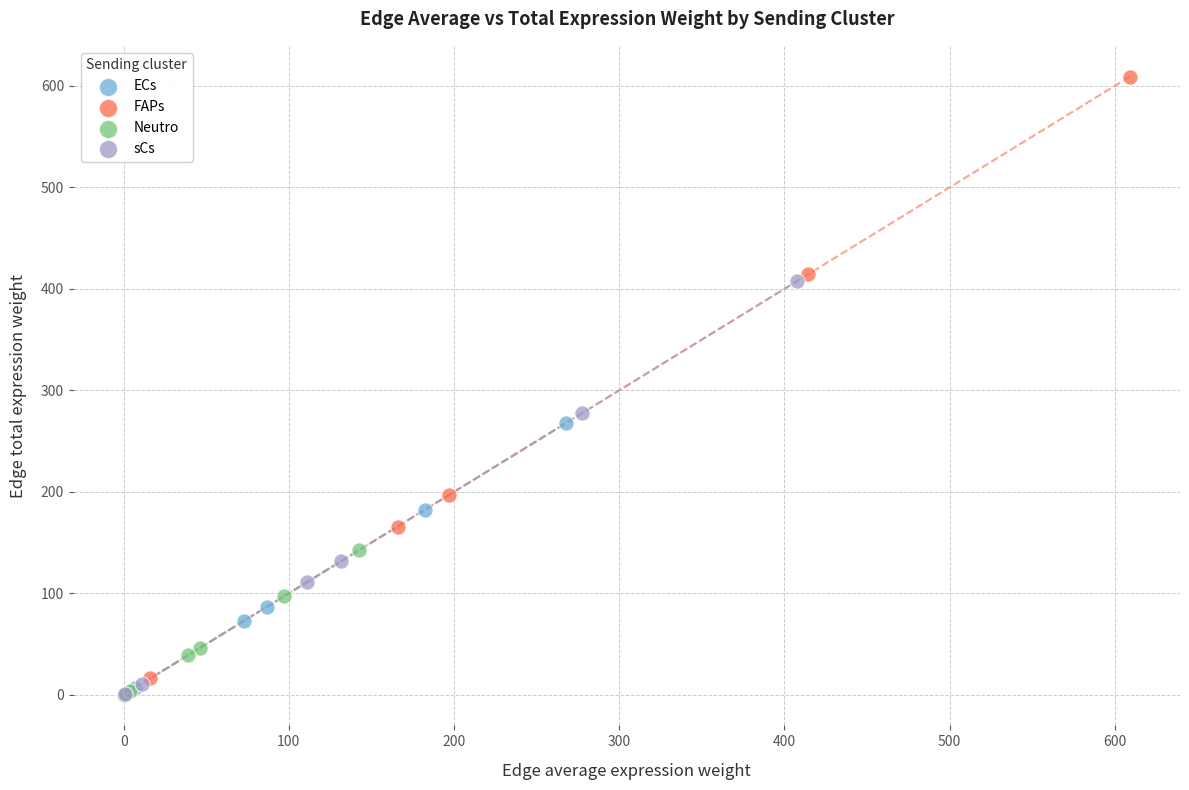

Which series reaches the maximum Y coordinate?

FAPs